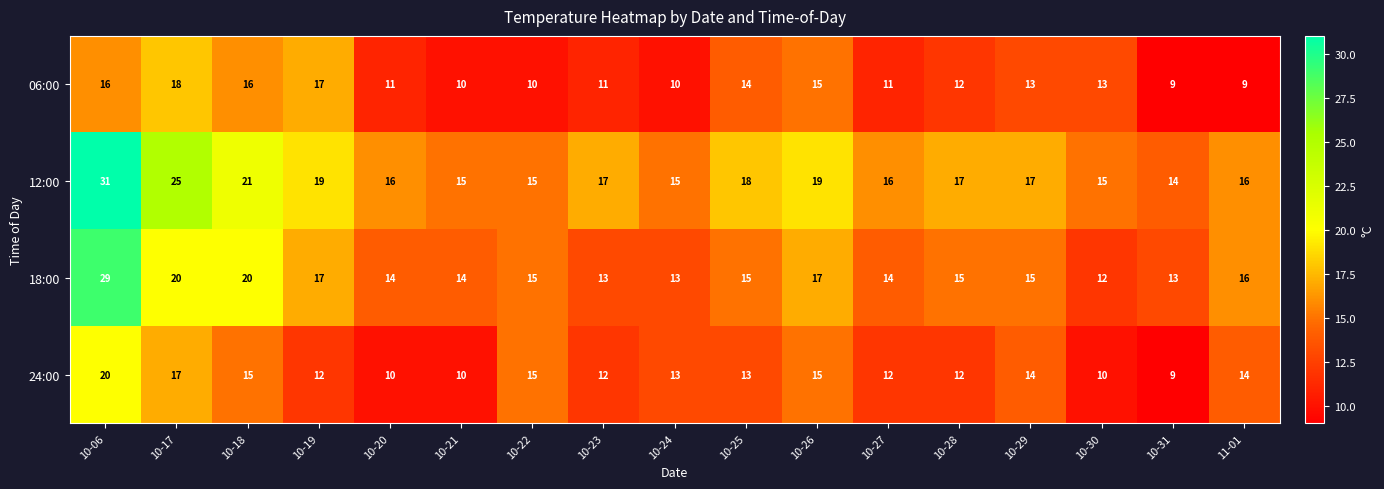

What is the average value of the 24:00 series?

13